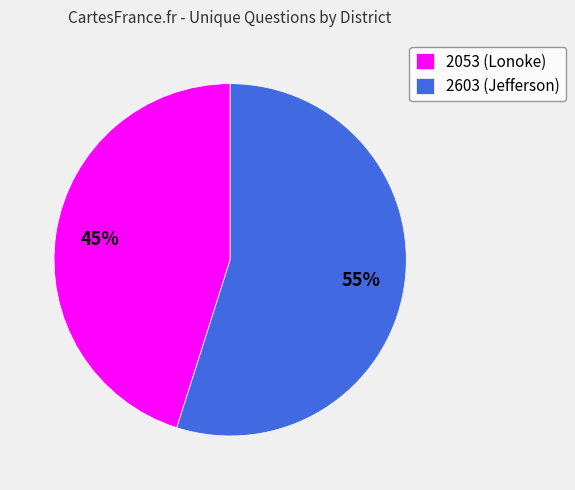

Is it true that 2603 (Jefferson) is 62% of the pie?

False